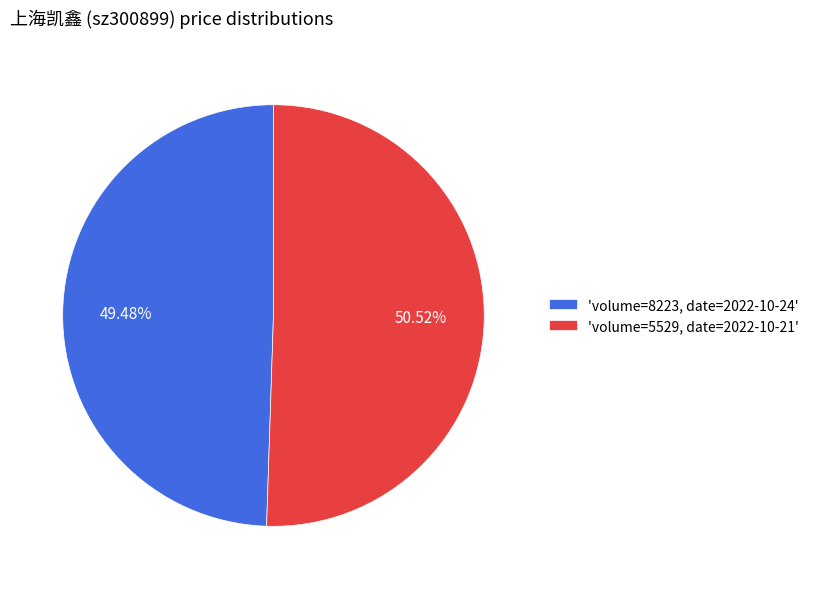

Combined, do 'volume=8223, date=2022-10-24' and 'volume=5529, date=2022-10-21' account for over 50%?

Yes